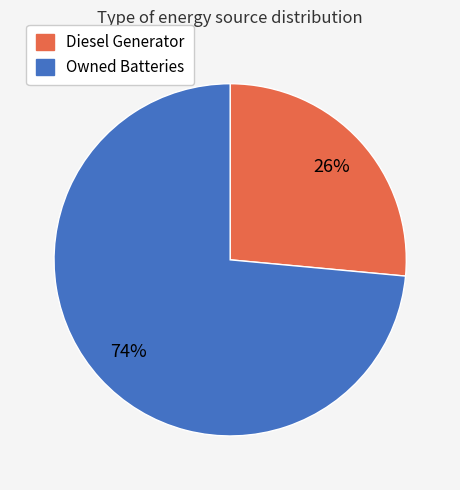

Approximately how many times larger is the value at Owned Batteries compared to Diesel Generator?

2.8